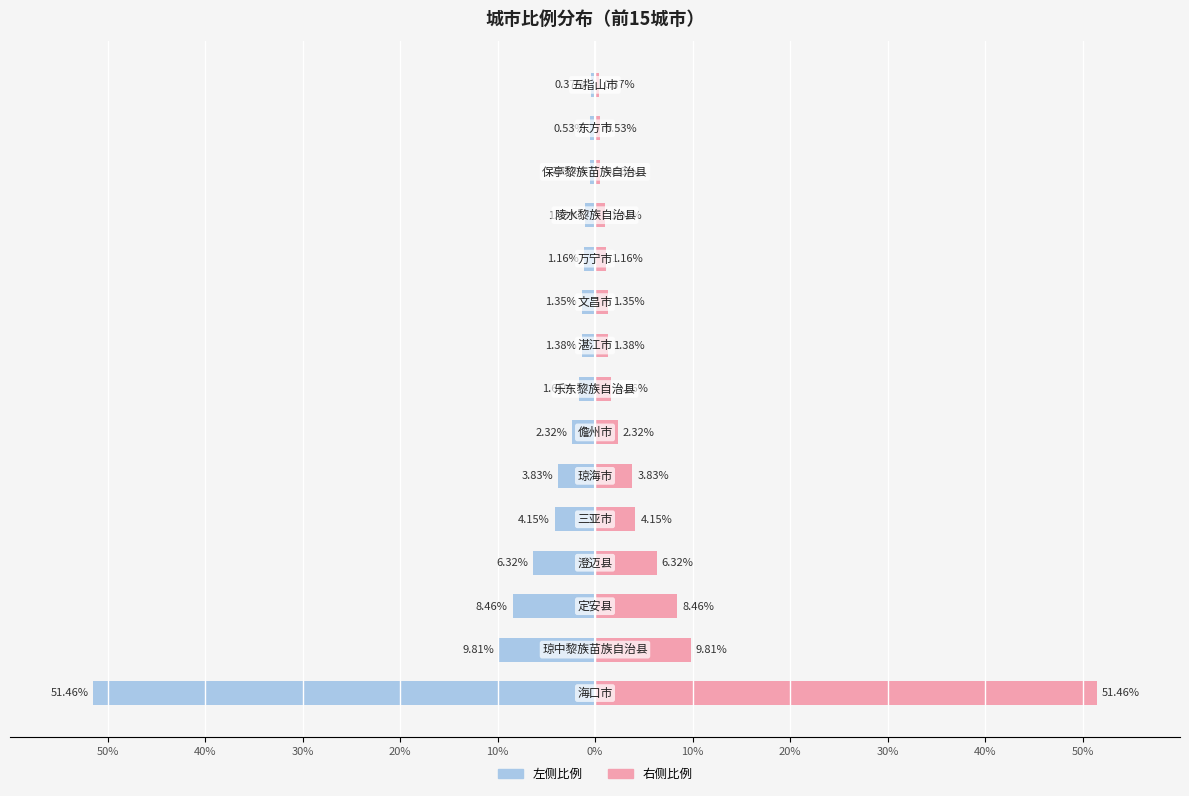

Reading left to right, extract all data points from this chart.

海南省城市: -51.5	-9.8	-8.5	-6.3	-4.2	-3.8	-2.3	-1.7	-1.4	-1.4	-1.2	-1.0	-0.5	-0.5	-0.4
比例(%): 51.5	9.8	8.5	6.3	4.2	3.8	2.3	1.7	1.4	1.4	1.2	1.0	0.5	0.5	0.4